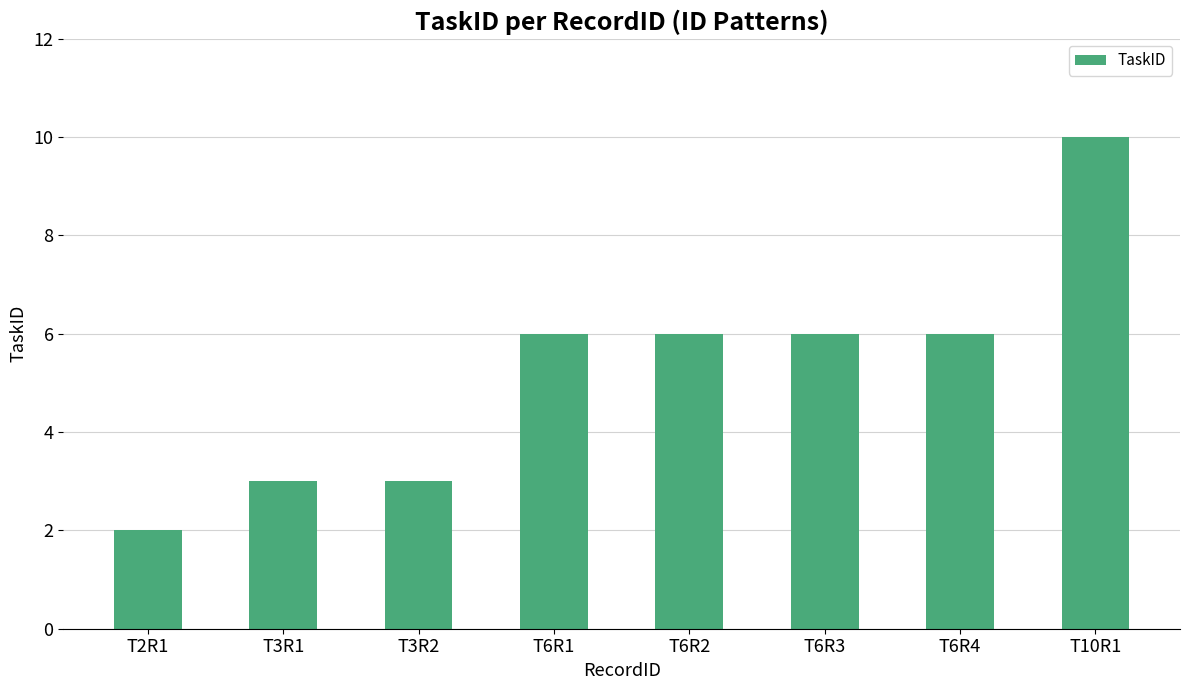

True or false: the data shows 6 at T6R3.

True